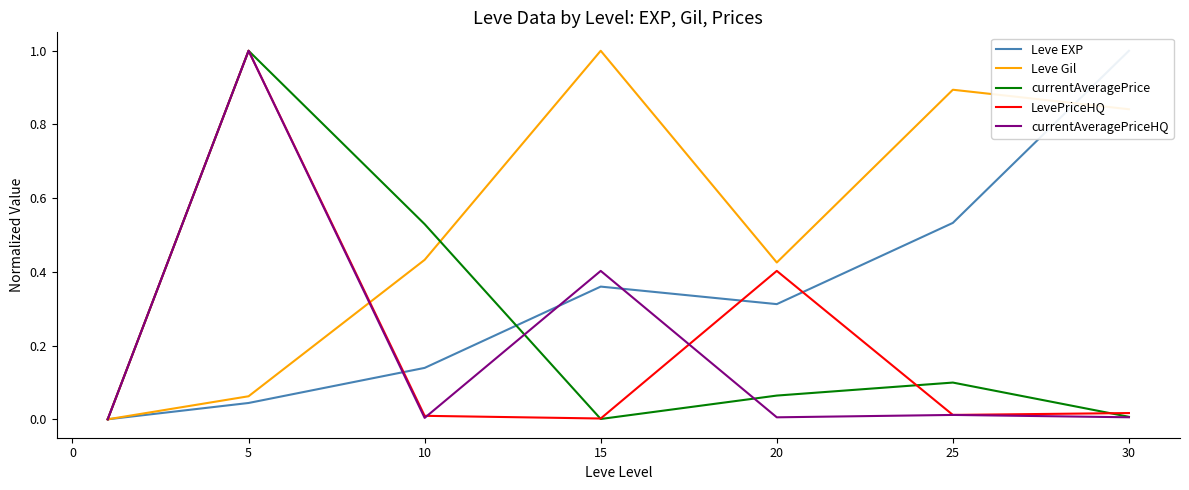

What is the maximum value for LevePriceHQ?

1.0